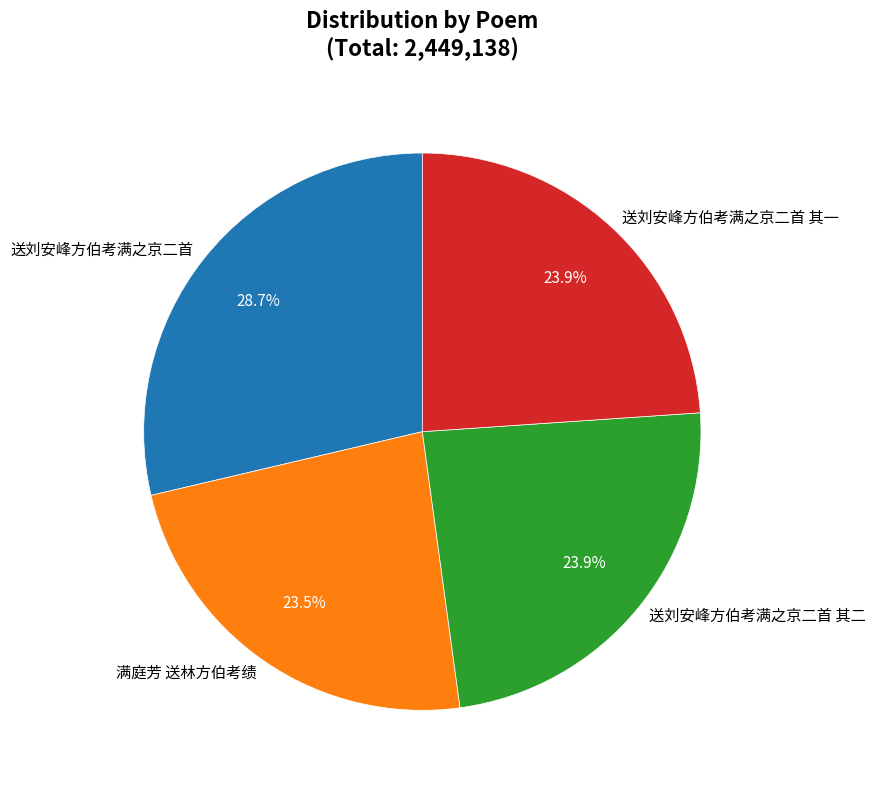

Is 满庭芳 送林方伯考绩 the majority of the pie?

No